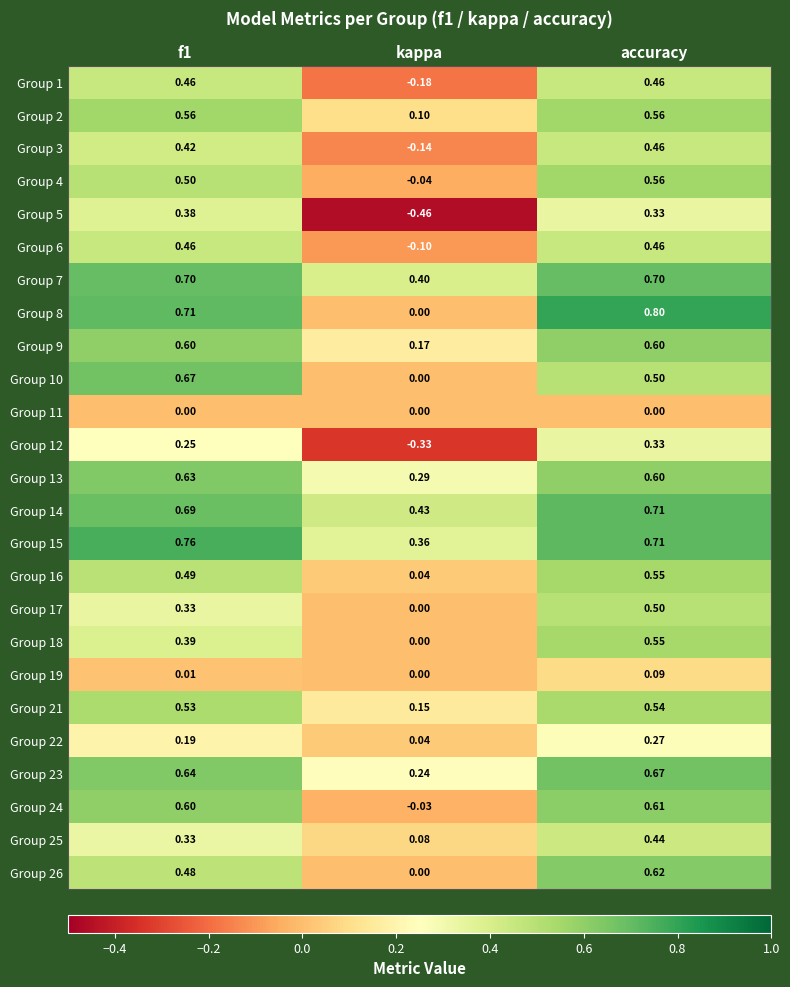

At which label is Group 23 closest to 0?

kappa